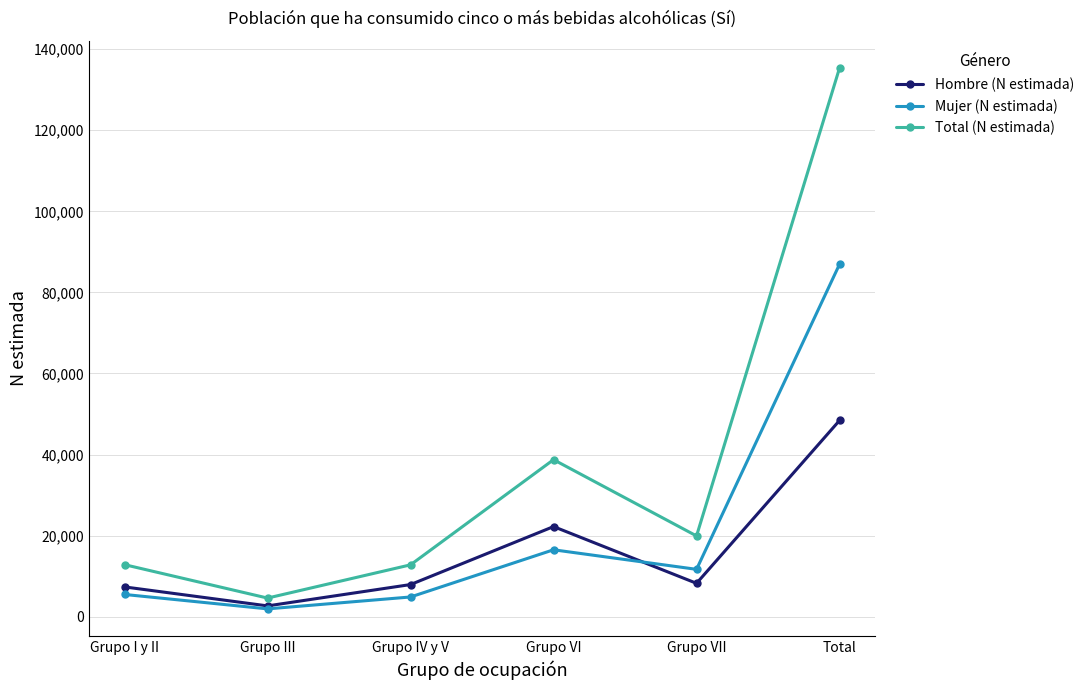

How many distinct data groups are displayed?

3